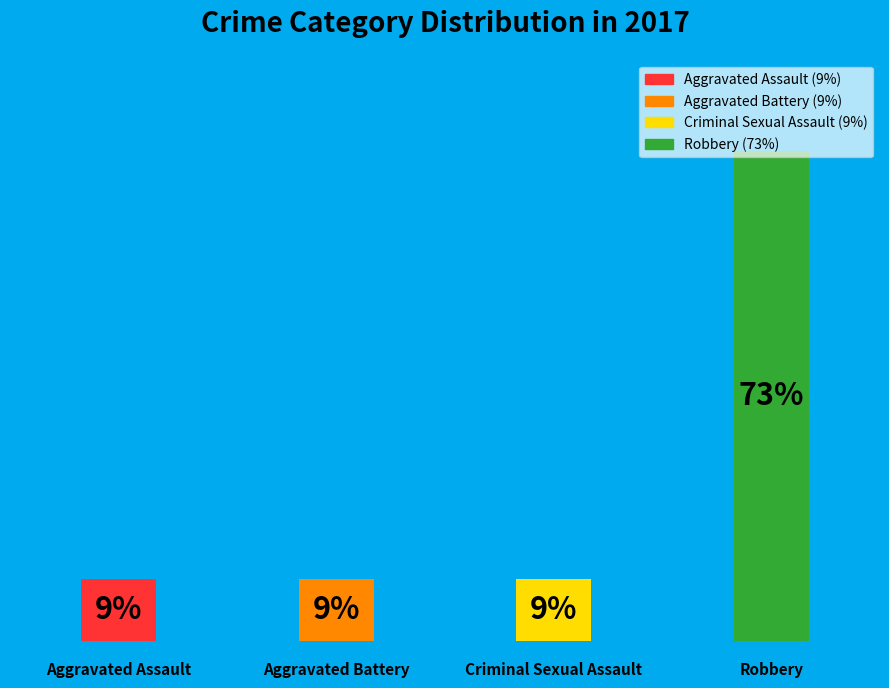

How many bars are there in total?

4